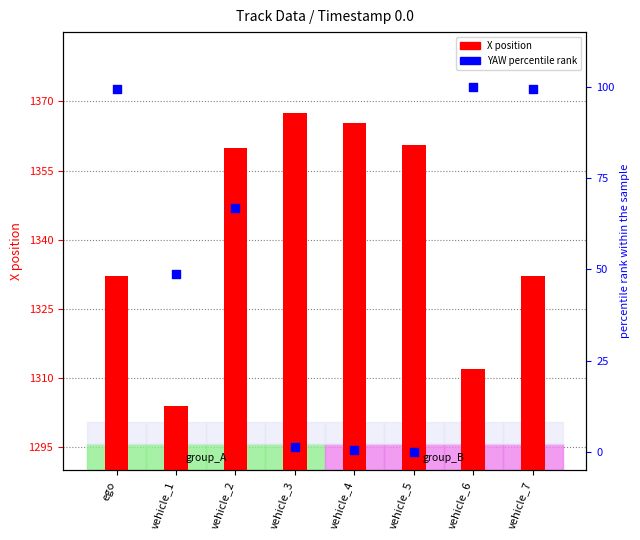

What is the total value across all series at ego?

1431.4